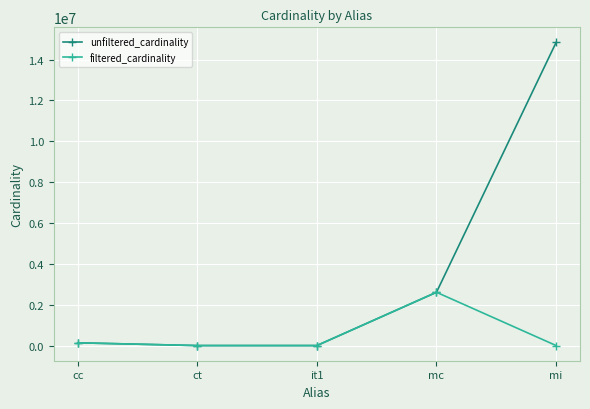

What is the highest value of the filtered_cardinality series?

2609129